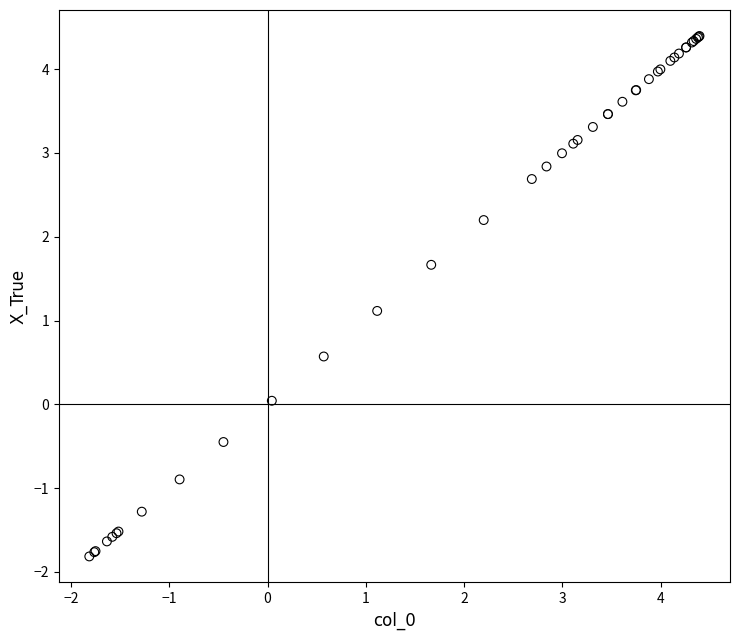

What Y value in the scatter plot is closest to 1?

1.1